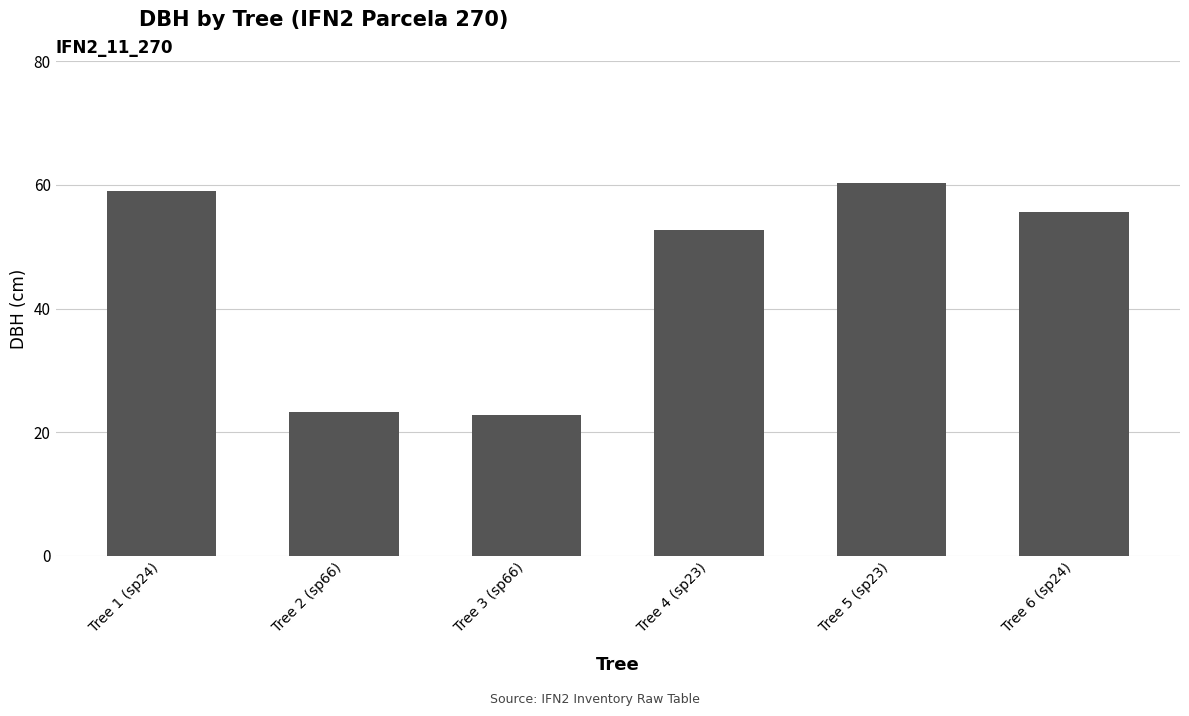

What is the label of the 5th bar from the left?

Tree 5 (sp23)